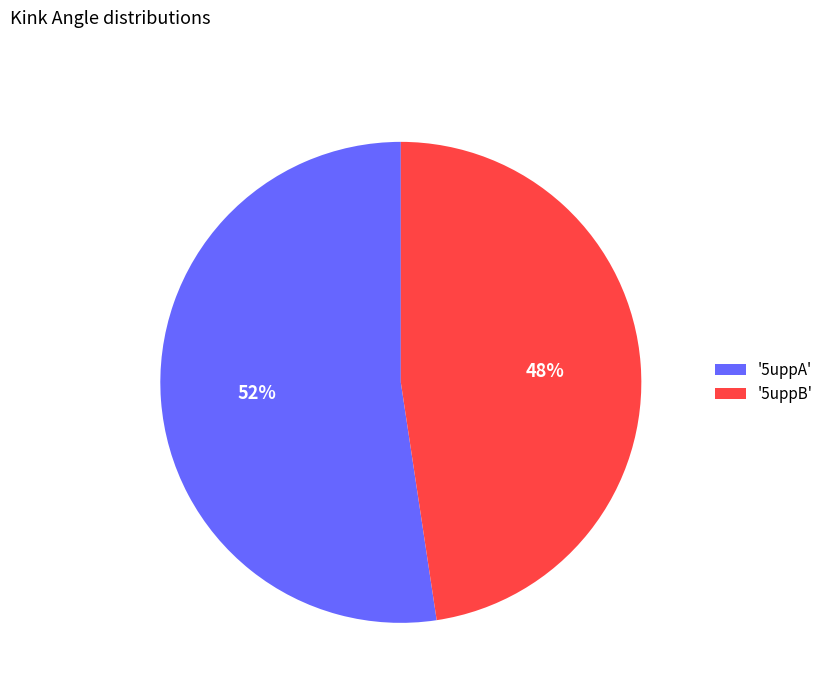

Which has a higher value, '5uppB' or '5uppA'?

'5uppA'